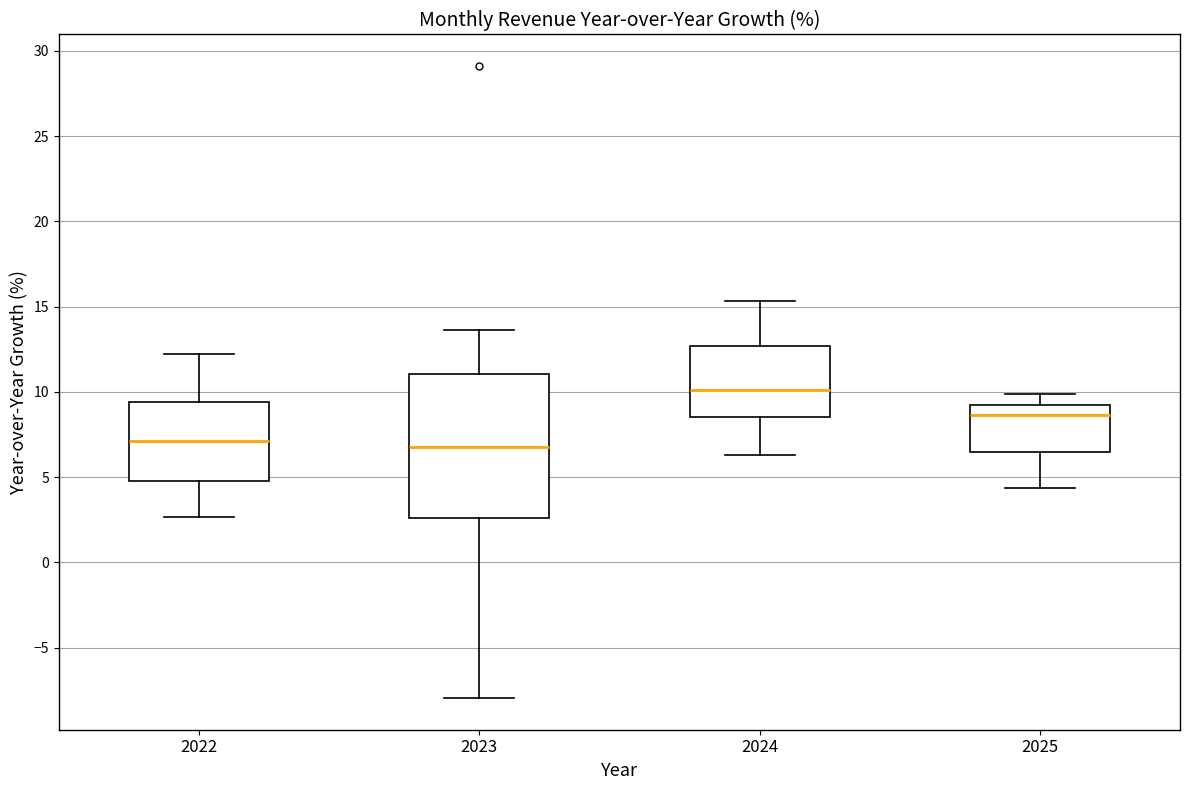

Which box's median line is the highest?

2024